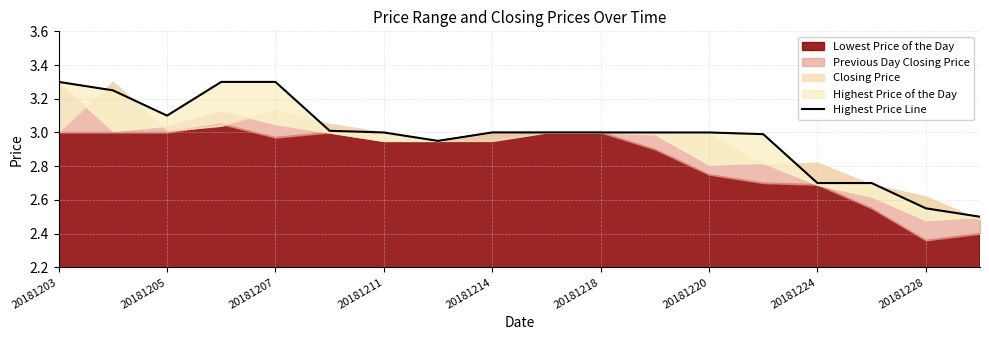

What is the difference between the maximum and minimum values?

0.8